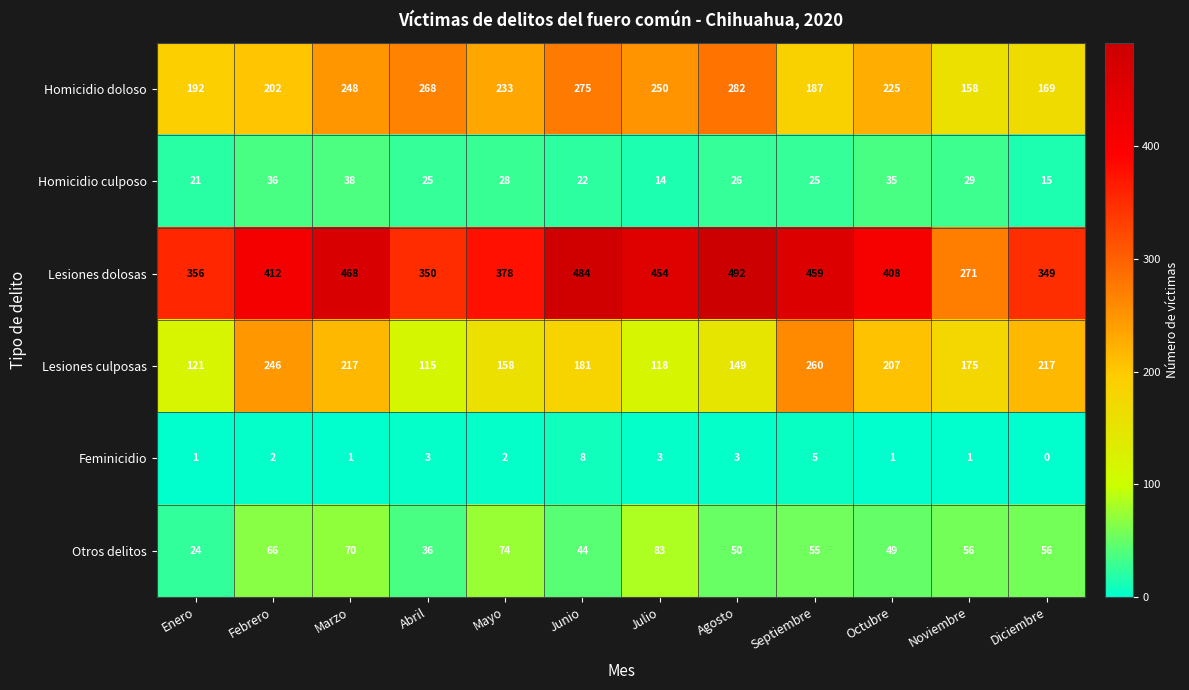

Read the Homicidio culposo value at Julio.

14